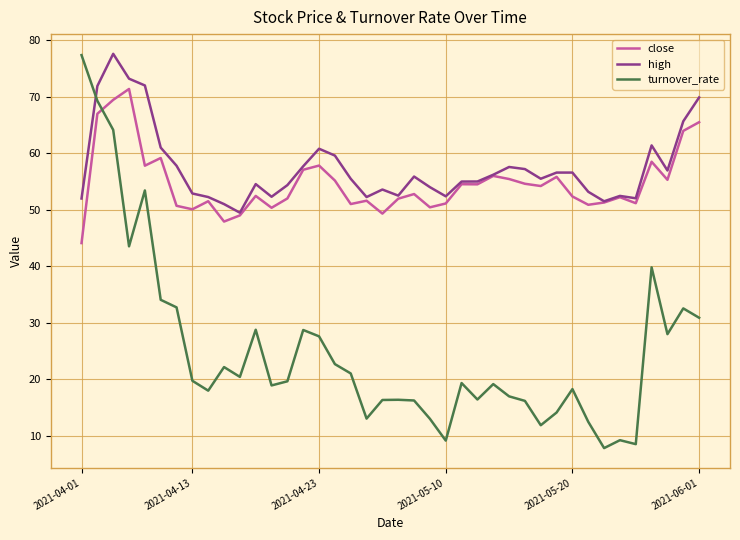

Which series has the widest spread of values?

turnover_rate